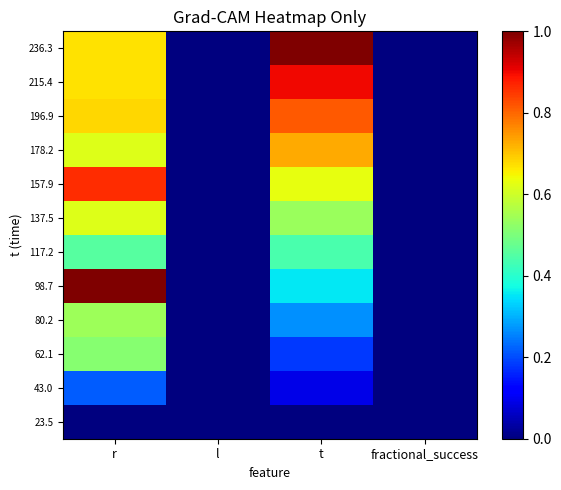

Reading left to right, list all the values displayed in this chart.

23.5: r=0.0	l=0.0	t=0.0	fractional_success=0.0
43.0: r=0.2	l=0.0	t=0.1	fractional_success=0.0
62.1: r=0.5	l=0.0	t=0.2	fractional_success=0.0
80.2: r=0.5	l=0.0	t=0.3	fractional_success=0.0
98.7: r=1.0	l=0.0	t=0.4	fractional_success=0.0
117.2: r=0.5	l=0.0	t=0.4	fractional_success=0.0
137.5: r=0.6	l=0.0	t=0.5	fractional_success=0.0
157.9: r=0.9	l=0.0	t=0.6	fractional_success=0.0
178.2: r=0.6	l=0.0	t=0.7	fractional_success=0.0
196.9: r=0.7	l=0.0	t=0.8	fractional_success=0.0
215.4: r=0.7	l=0.0	t=0.9	fractional_success=0.0
236.3: r=0.7	l=0.0	t=1.0	fractional_success=0.0